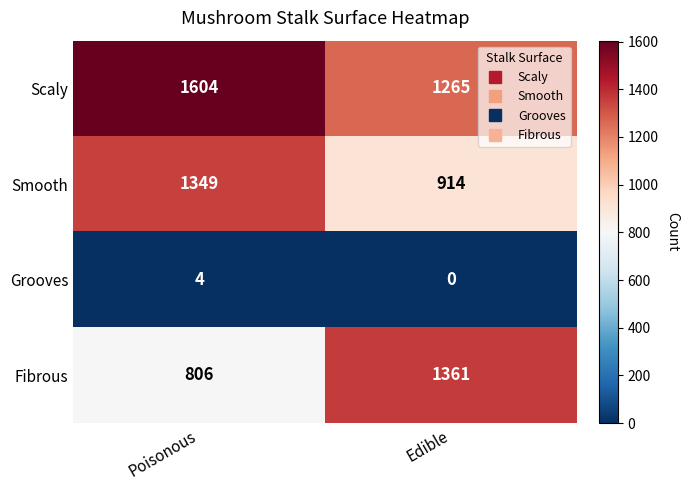

Reading left to right, list all the values displayed in this chart.

Scaly: Poisonous=1604	Edible=1265
Smooth: Poisonous=1349	Edible=914
Grooves: Poisonous=4	Edible=0
Fibrous: Poisonous=806	Edible=1361